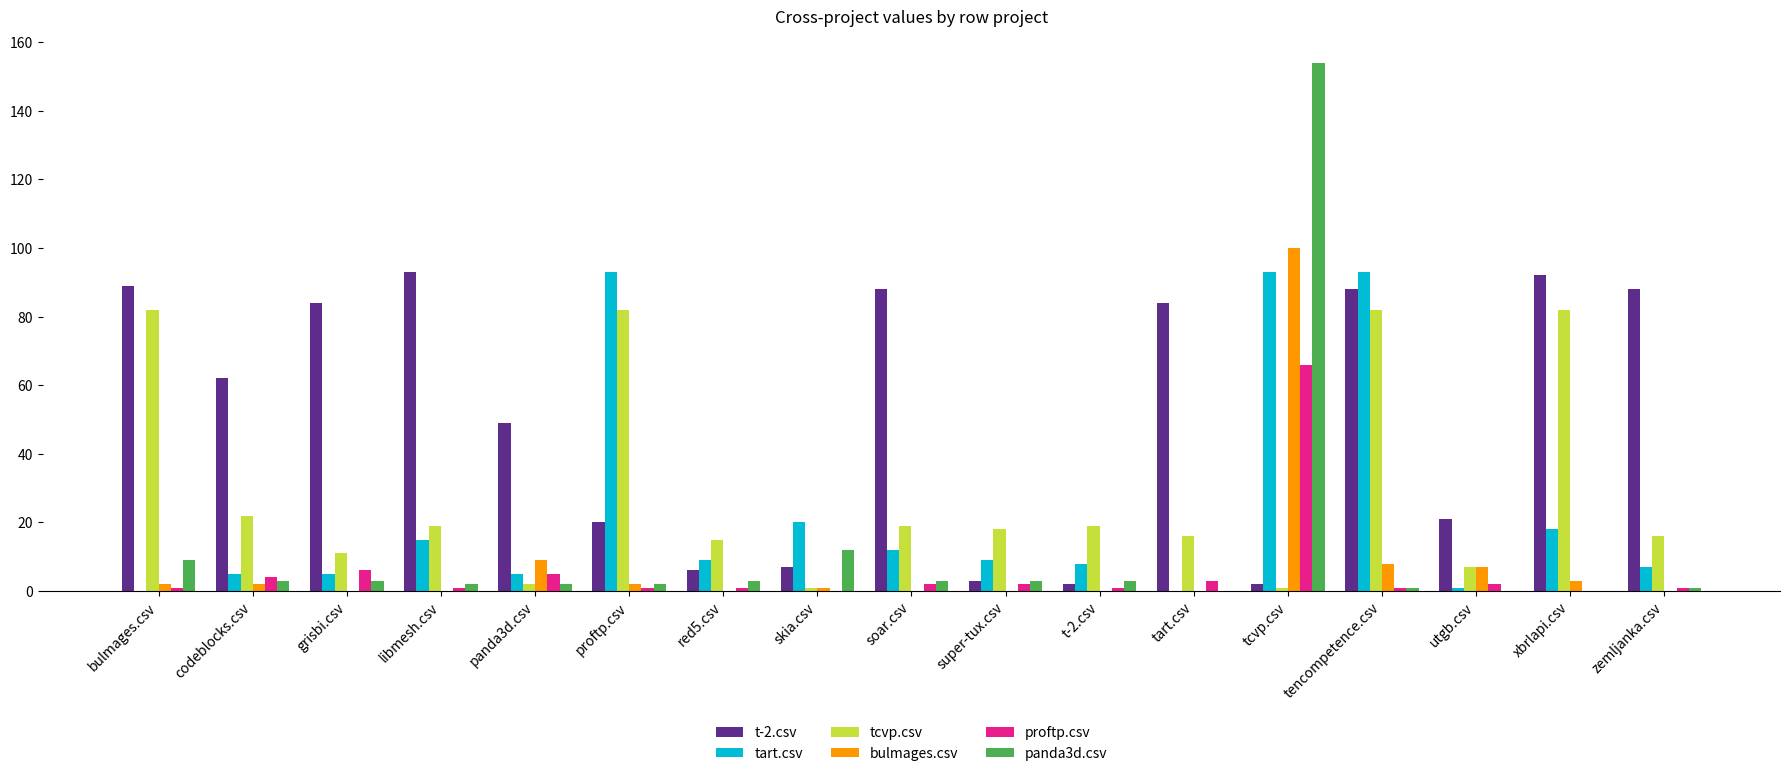

What is the maximum value for t-2.csv?

93